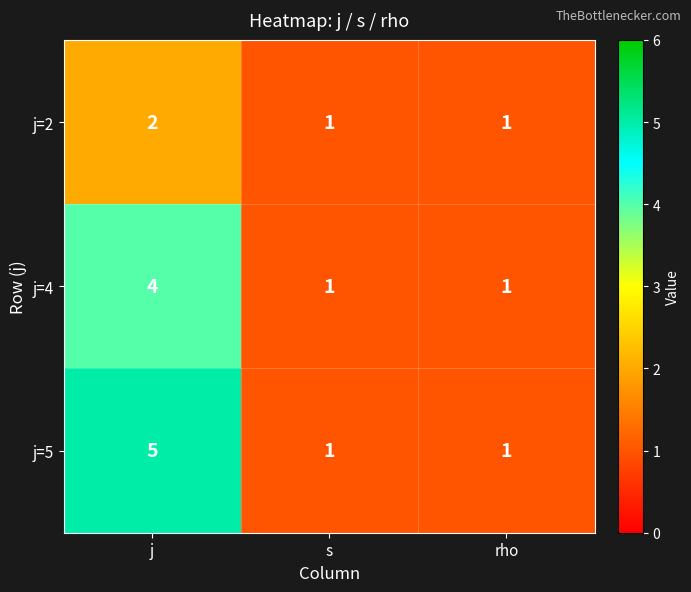

Is it true that j=5 equals 2 at rho?

False